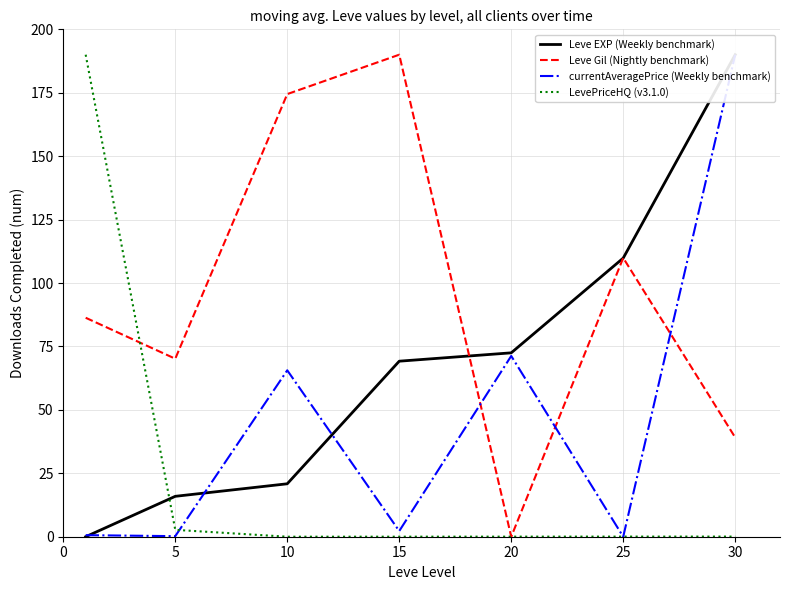

How many distinct data groups are displayed?

4